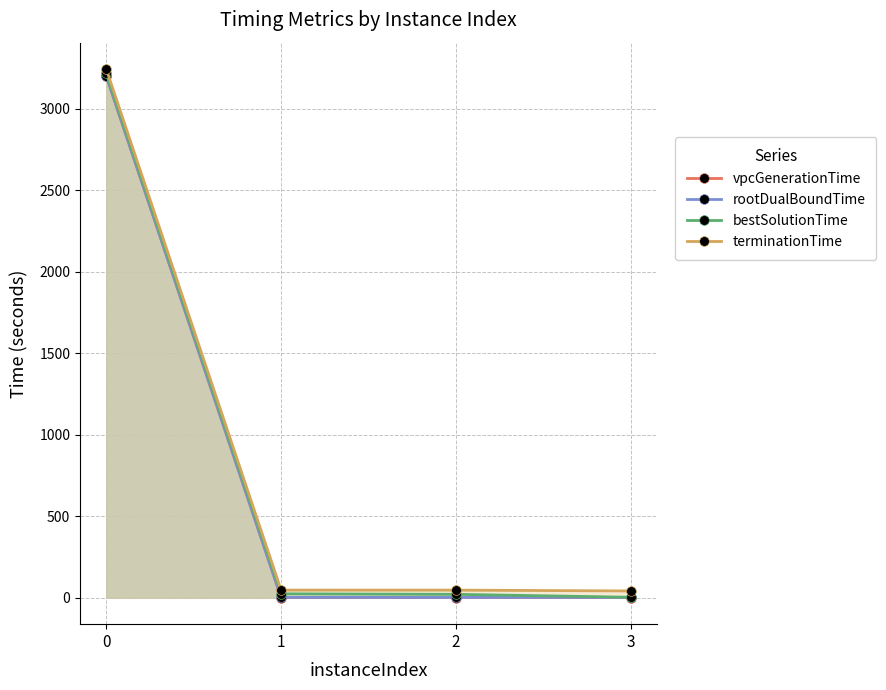

Where is the first local minimum for rootDualBoundTime?

2